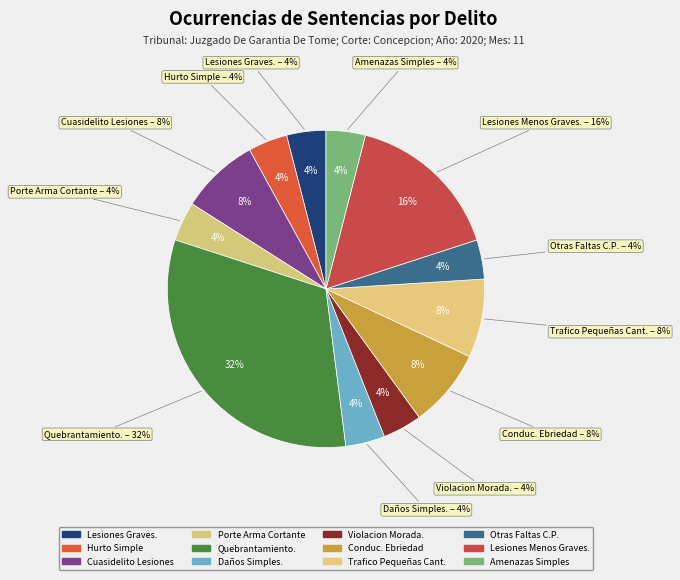

Does Hurto Simple represent more than half of the total?

No